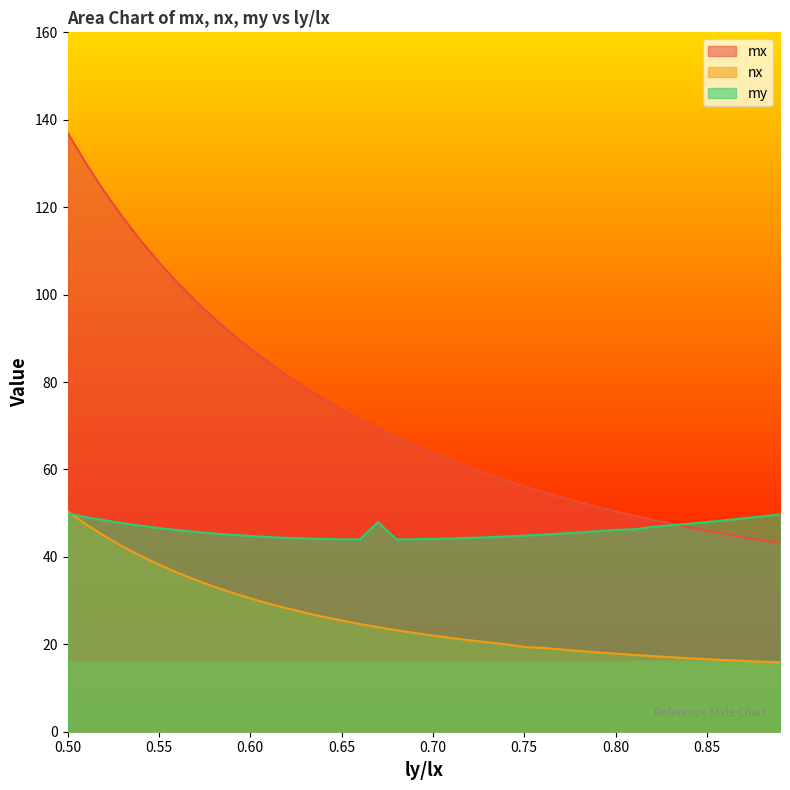

Which series has the widest spread of values?

mx